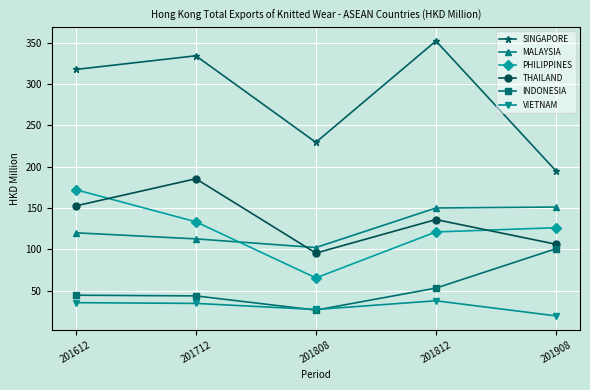

What are all the series names shown in the legend?

SINGAPORE, MALAYSIA, PHILIPPINES, THAILAND, INDONESIA, VIETNAM